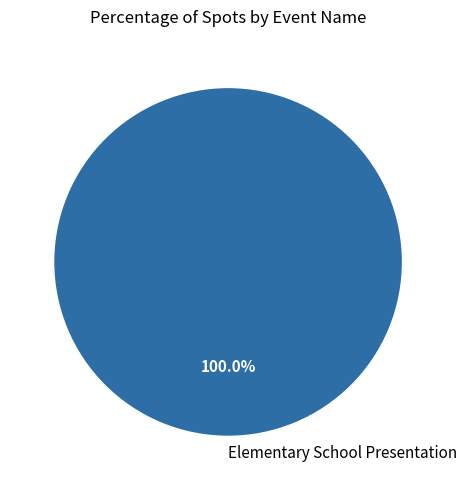

What is the majority slice?

Elementary School Presentation